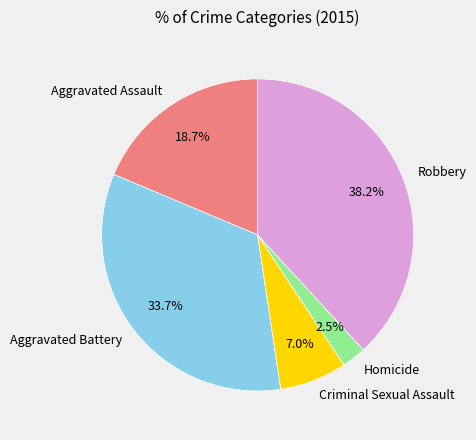

Is there any slice that represents more than half of the pie?

No